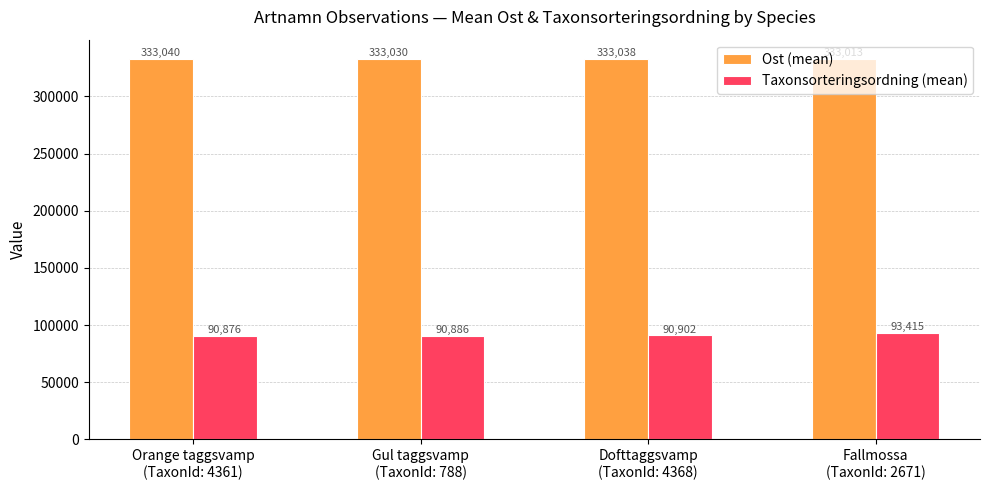

What is the label of the 1st bar from the right?

Fallmossa
(TaxonId: 2671)